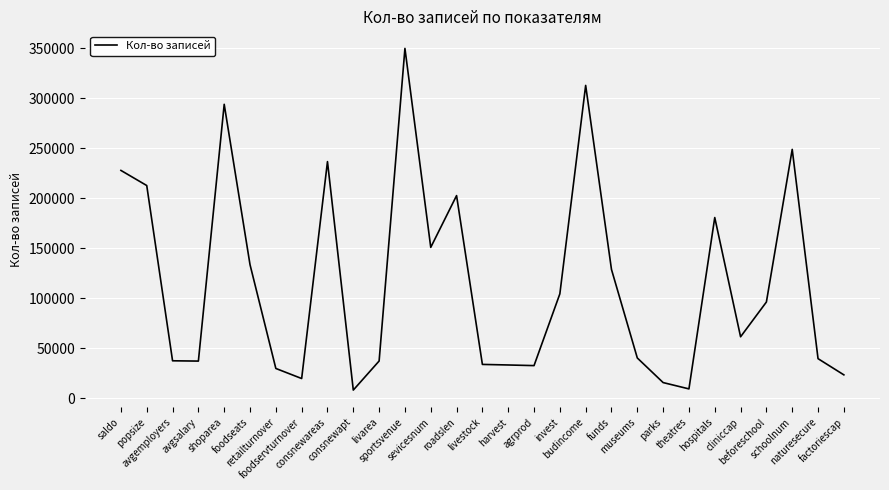

The value at foodseats is 32730. True or false?

False